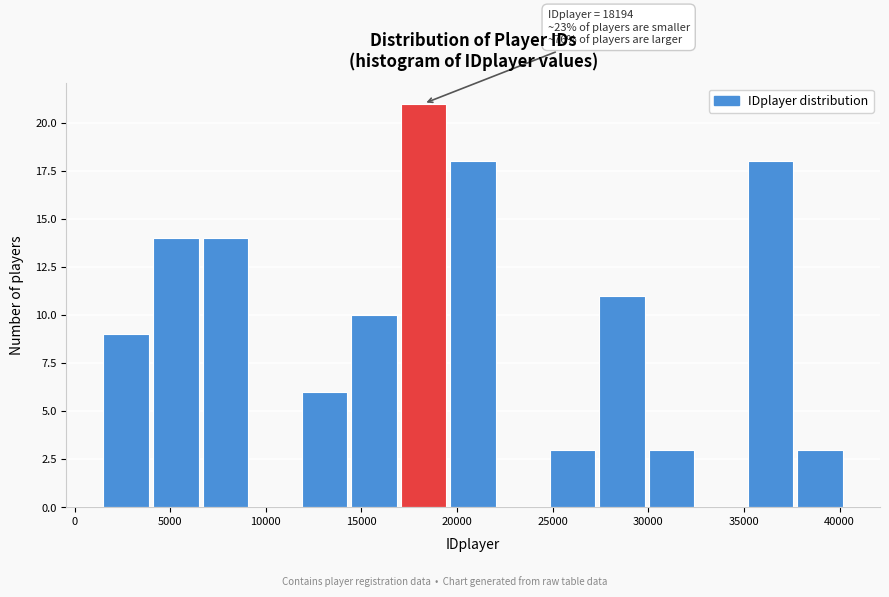

Over which range of the x-axis is the bar tallest?

17000 to 19500